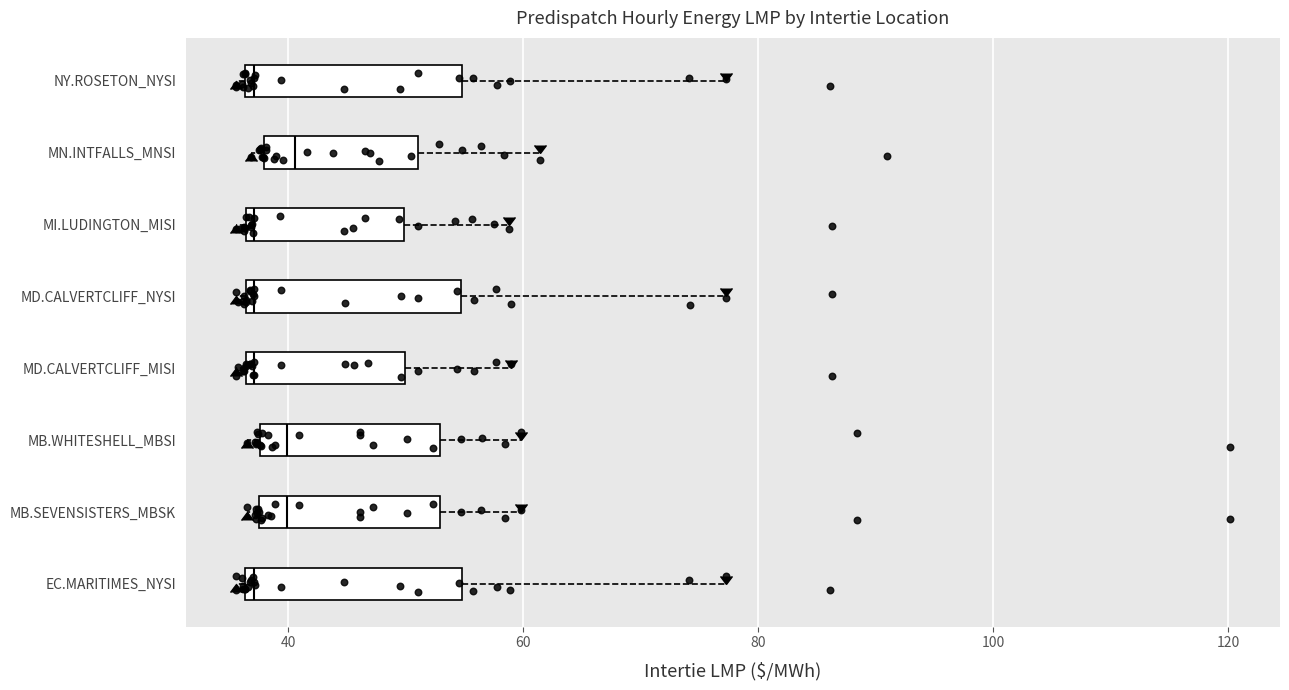

Where does the median line of the box for NY.ROSETON_NYSI sit on the x-axis? The values are not printed on the chart, so give them approximately, as read against the axis.

38